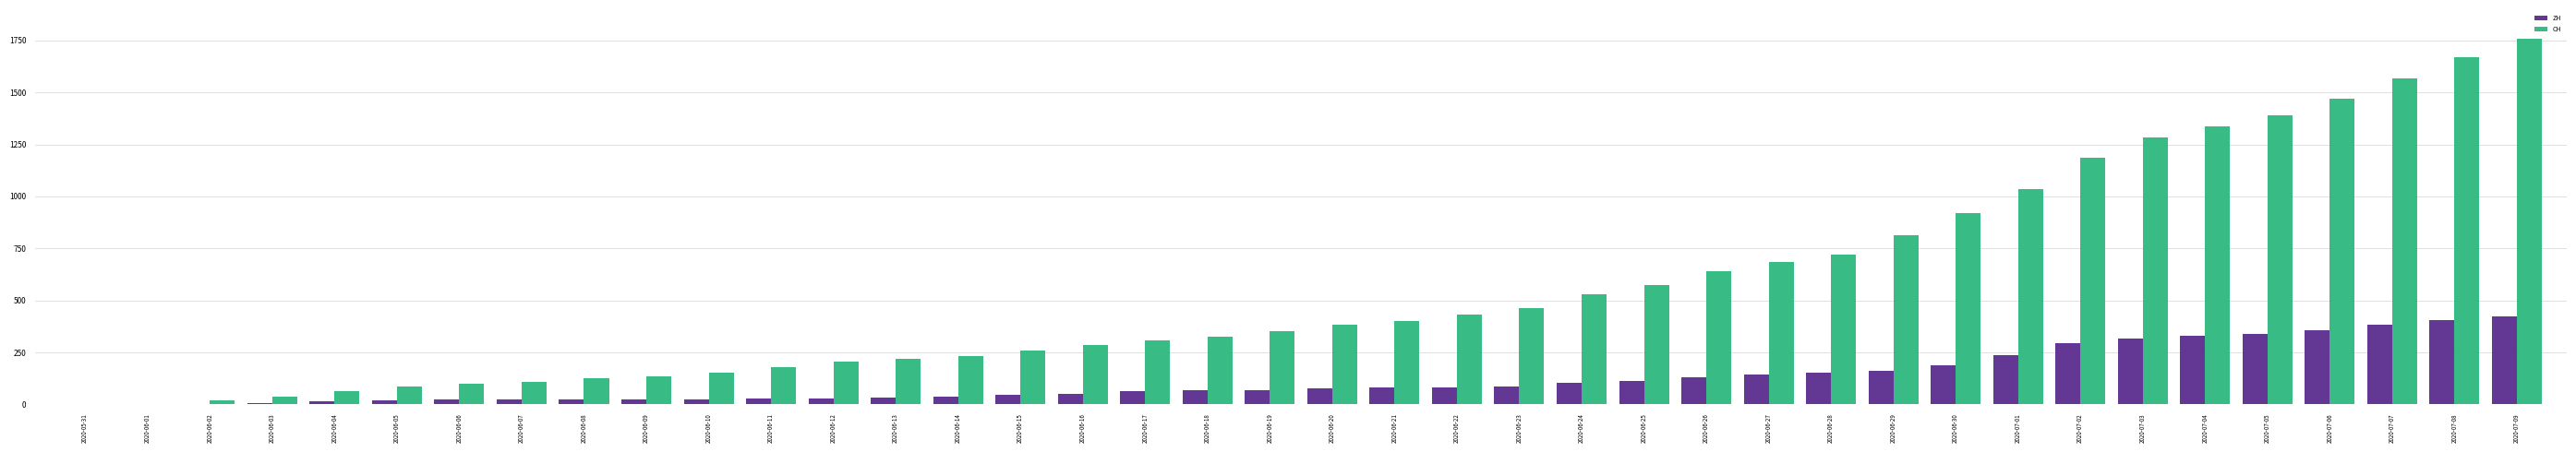

Read the ZH value at 2020-06-07, to the nearest 5.

25